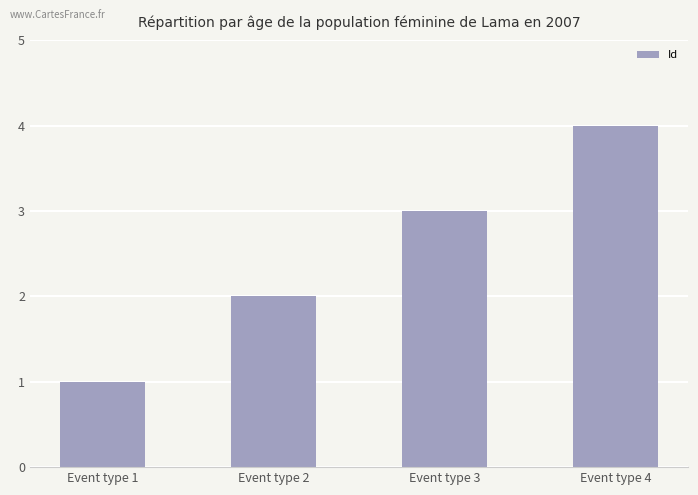

Reading left to right, list all the values displayed in this chart.

Event type 1=1	Event type 2=2	Event type 3=3	Event type 4=4